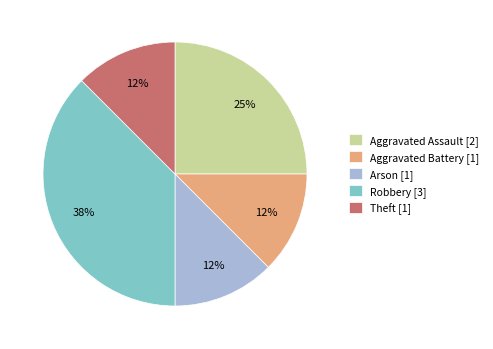

Does any single category account for the majority?

No